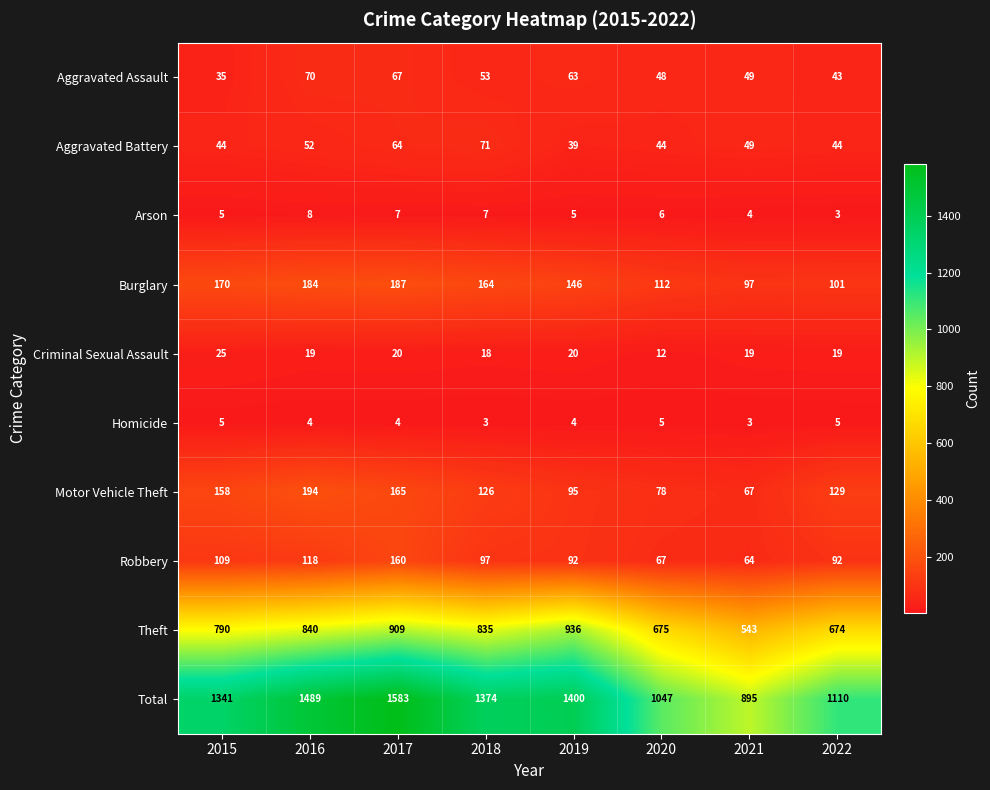

Is it true that Theft equals 936 at 2019?

True